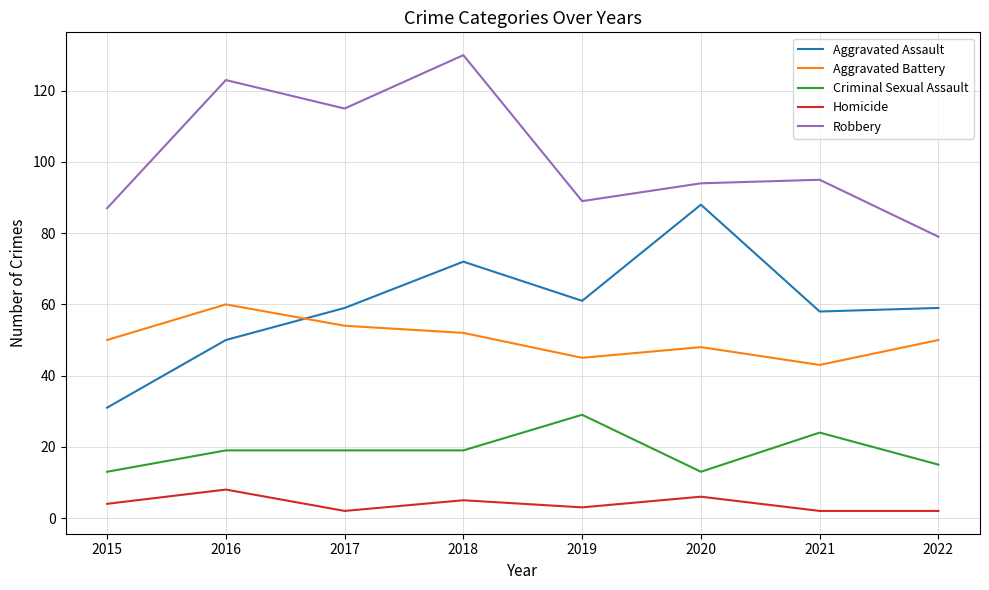

Is this an area chart (filled region under the line)?

No